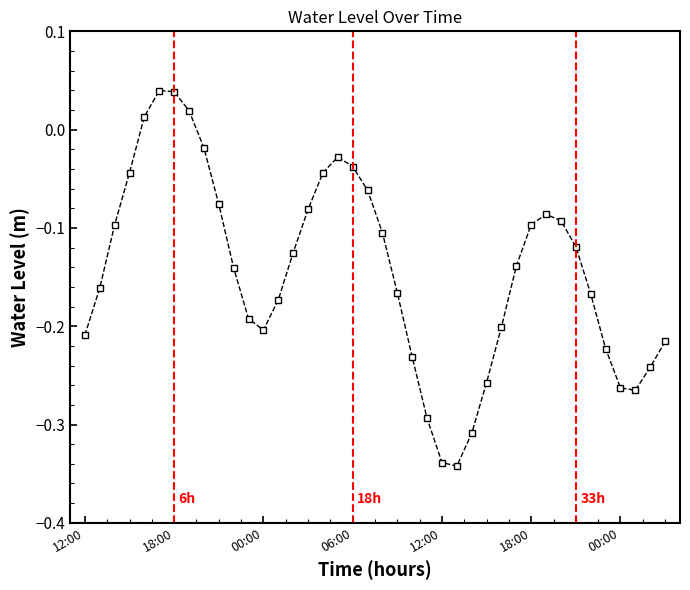

What is the difference between the second highest and minimum values?

0.4